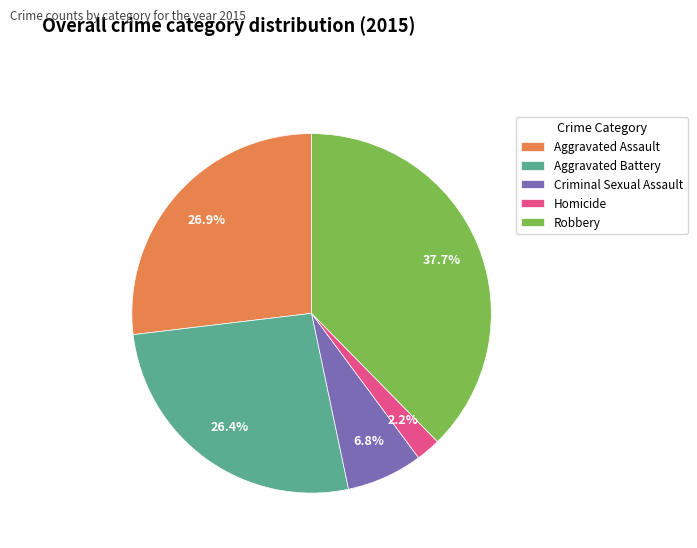

To the nearest percent, what percentage of the pie is Criminal Sexual Assault?

7%